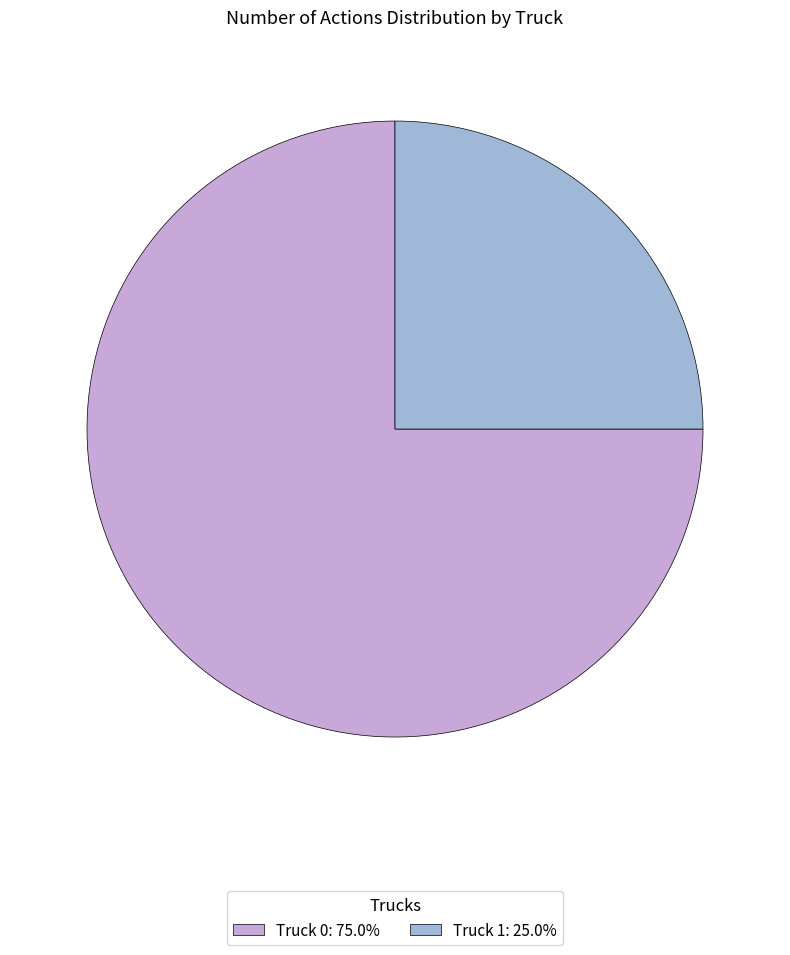

Is there any slice that represents more than half of the pie?

Yes